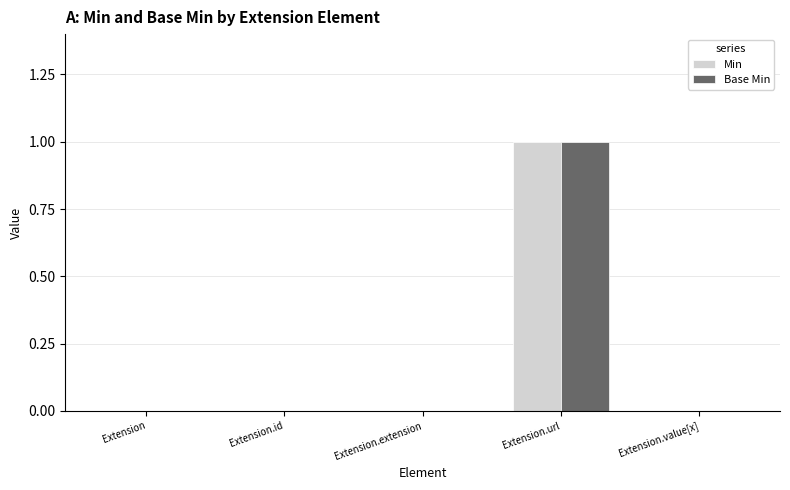

Reading right to left, extract all data points from this chart.

Min: Extension.value[x]=0	Extension.url=1	Extension.extension=0	Extension.id=0	Extension=0
Base Min: Extension.value[x]=0	Extension.url=1	Extension.extension=0	Extension.id=0	Extension=0